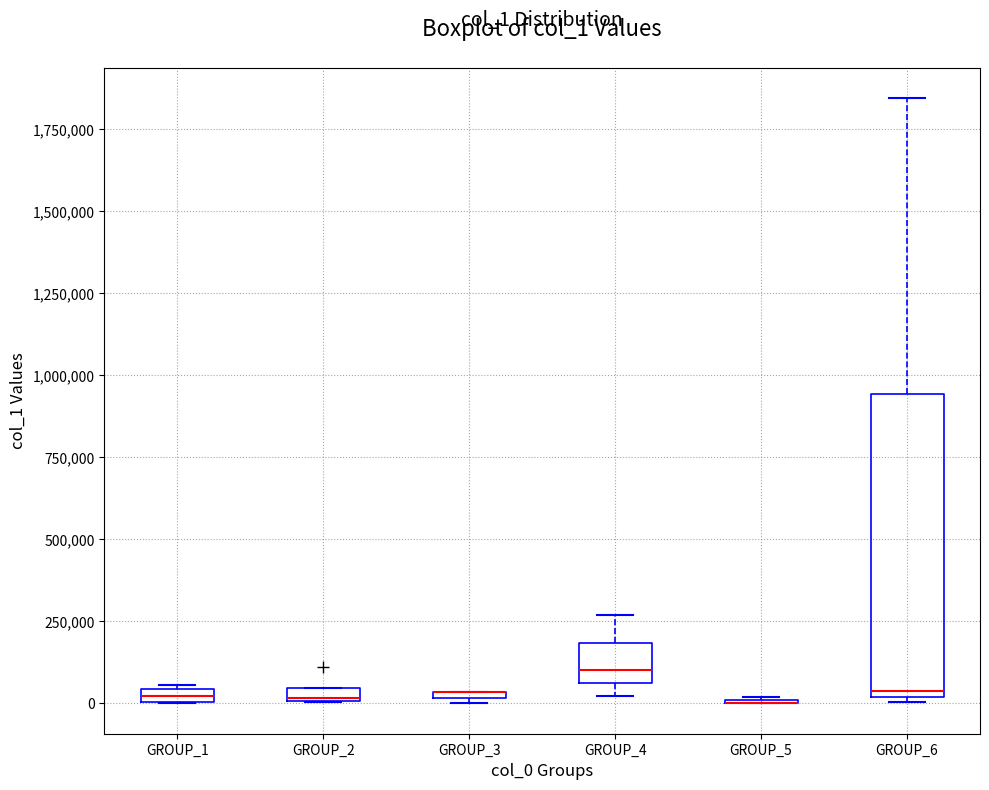

Which box is the tallest, from its lower edge to its upper edge?

GROUP_6